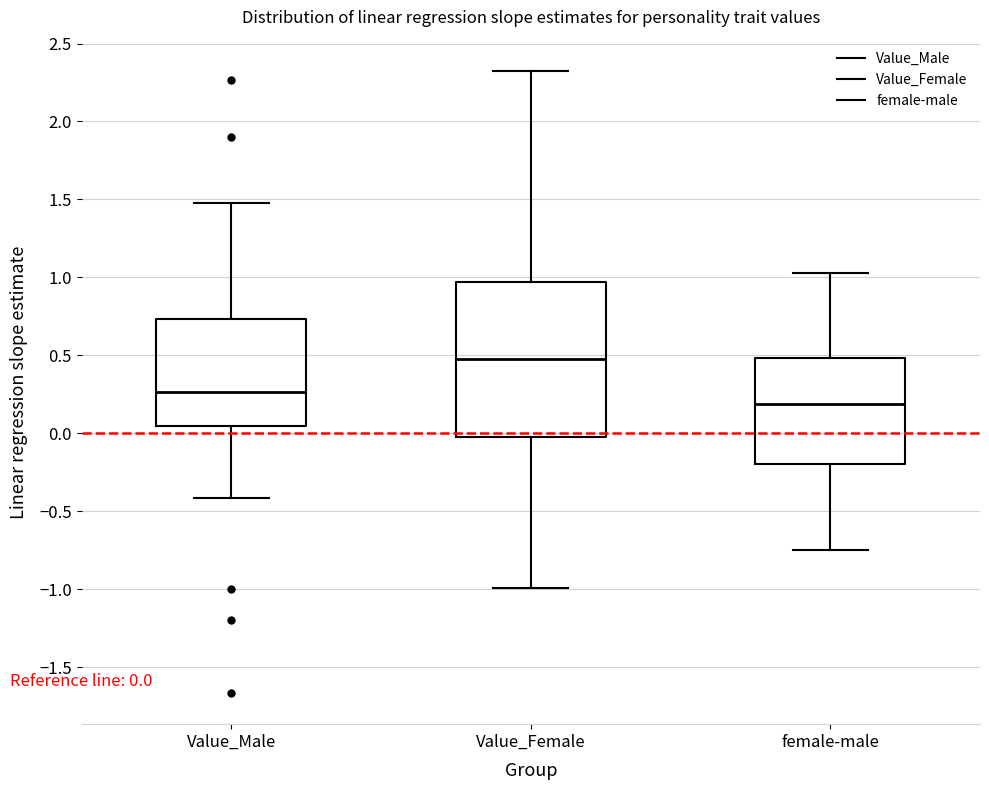

Which box's median line is the lowest?

female-male